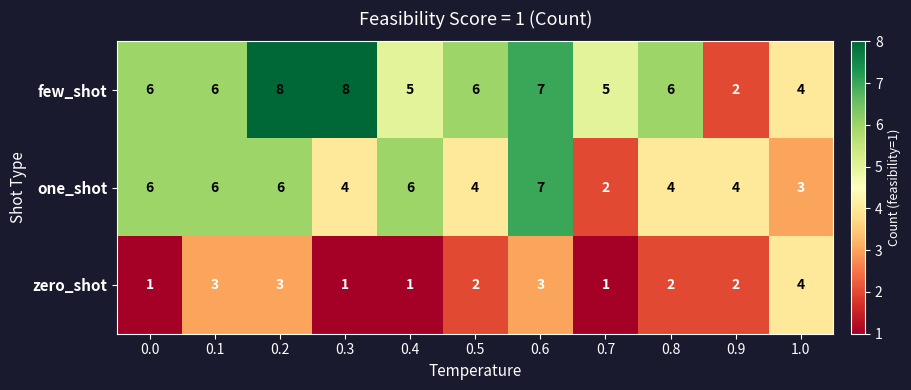

Rank the series by their average value, from highest to lowest.

few_shot, one_shot, zero_shot